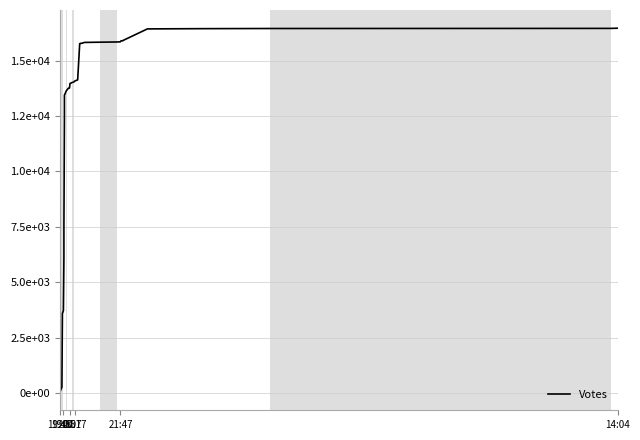

What is the difference between the maximum and minimum values?

16408